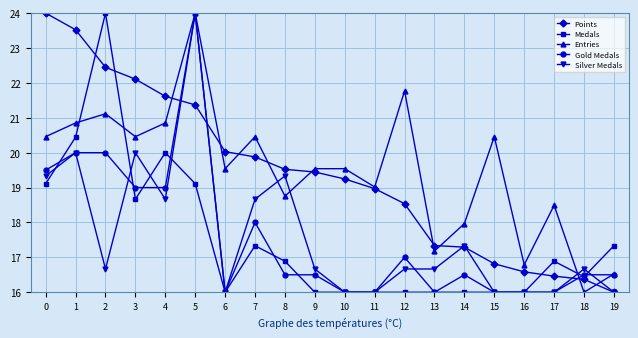

At 3, list the series in order from smallest to largest.

Medals, Gold Medals, Silver Medals, Entries, Points